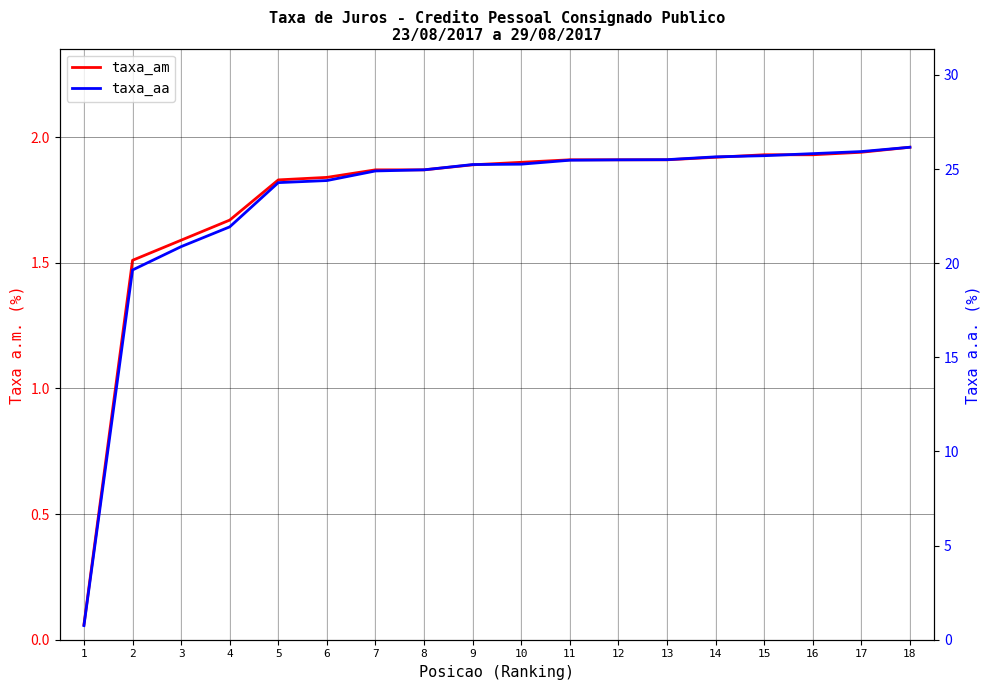

How many lines are shown in the chart?

2